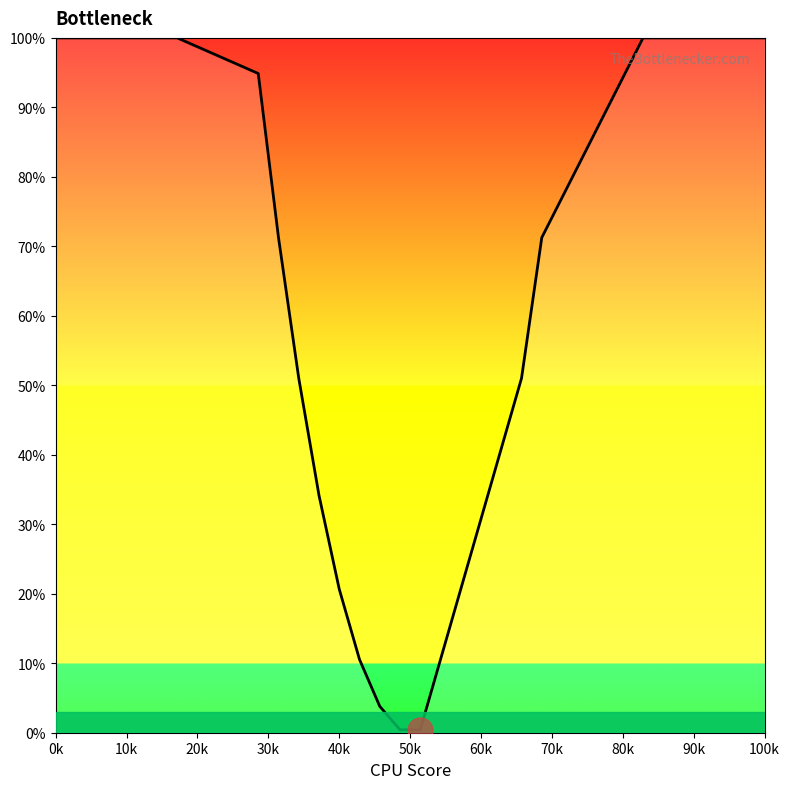

What is the difference between the maximum and minimum values?

99.6